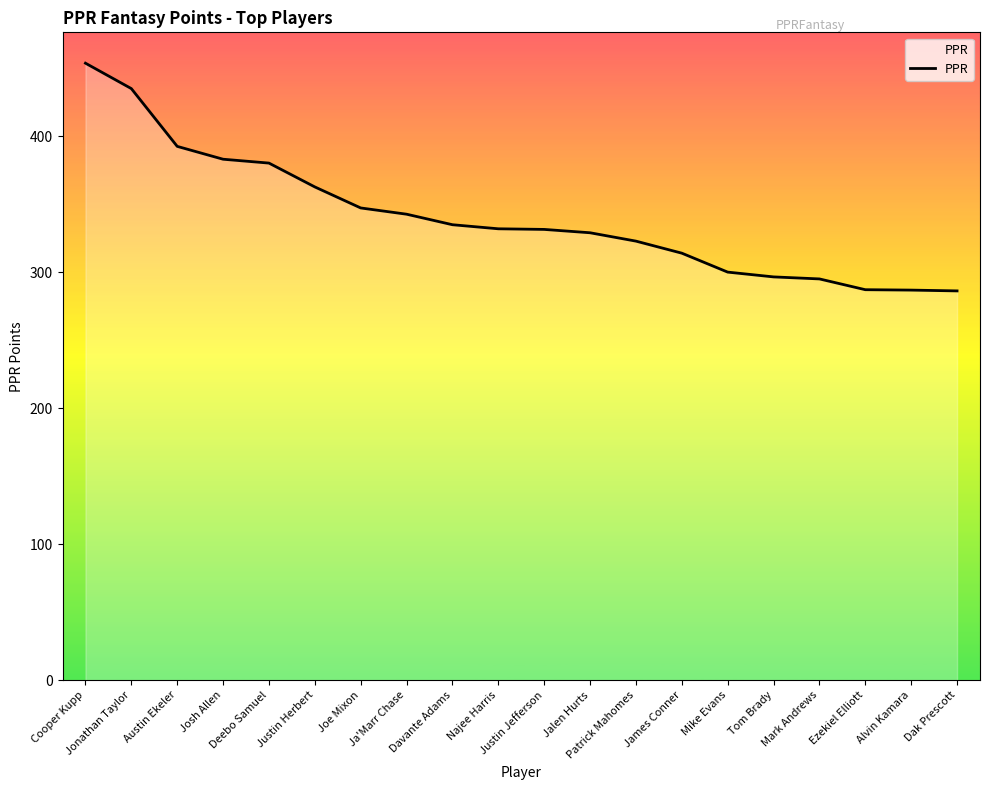

Does the chart display data point markers on the line(s)?

No